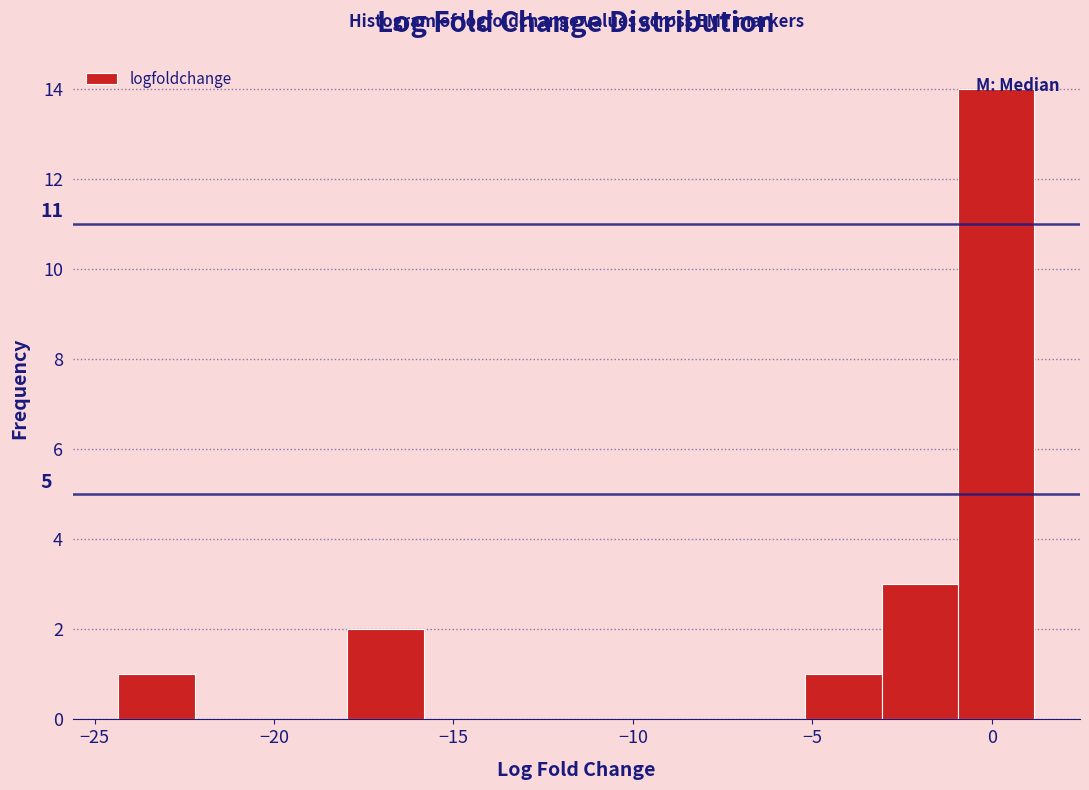

Over which range of the x-axis is the bar tallest?

-1.0 to 1.0